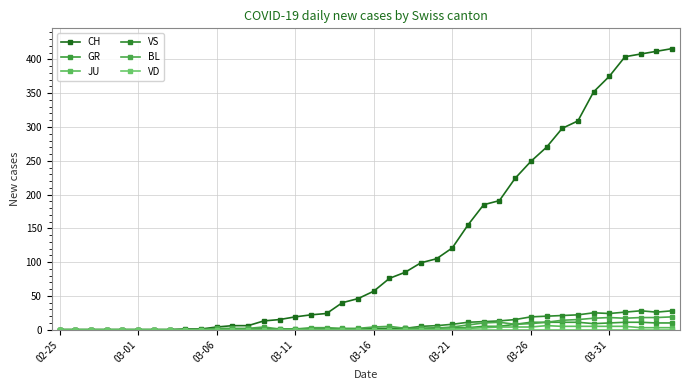

How many lines are shown in the chart?

6